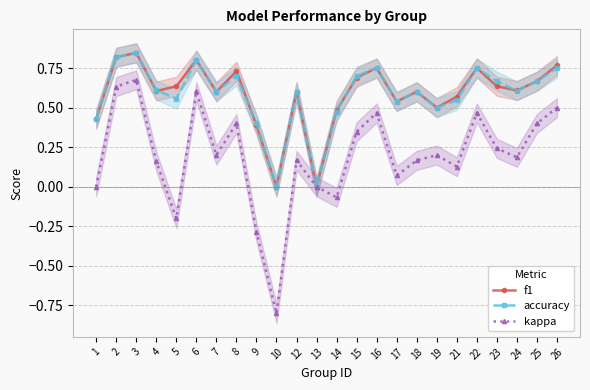

What is the spread (max minus min) of values at 10?

0.8